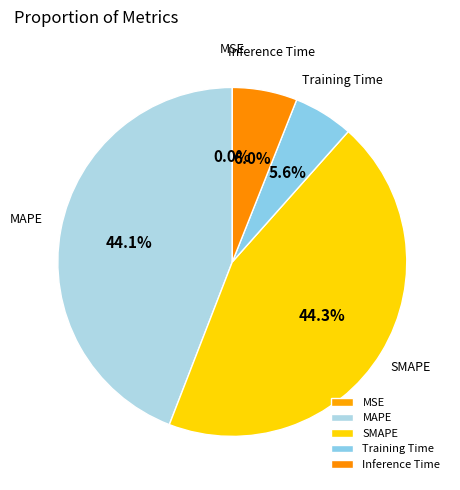

What percentage do MAPE and SMAPE together represent?

88.4%